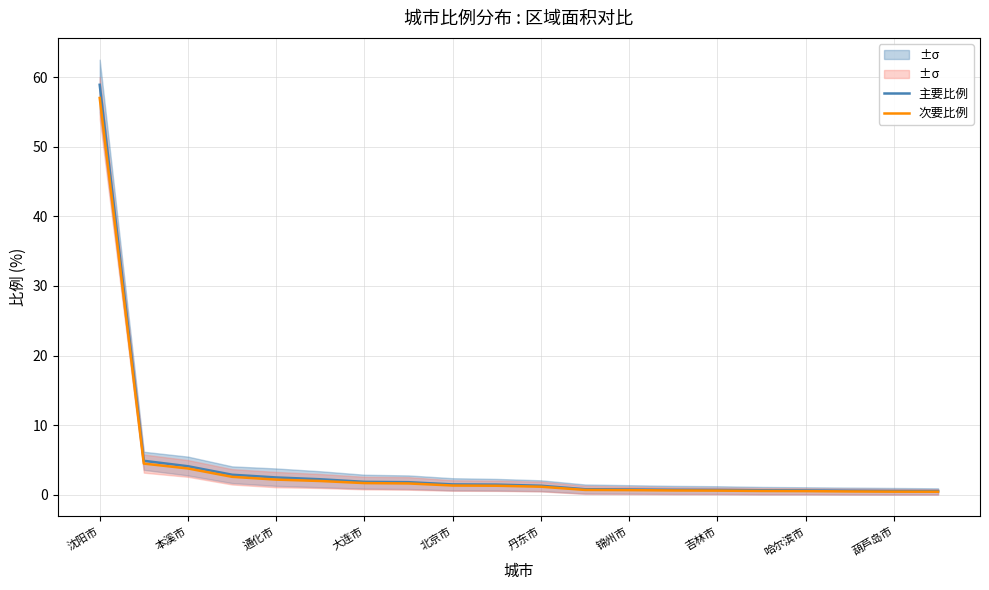

At which category does the chart reach its minimum across all series?

19